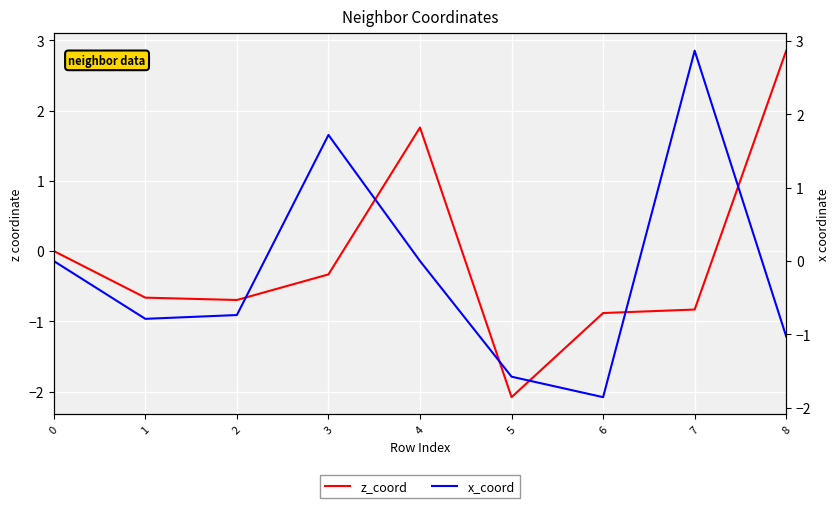

What is the sum of all z_coord values?

-0.9